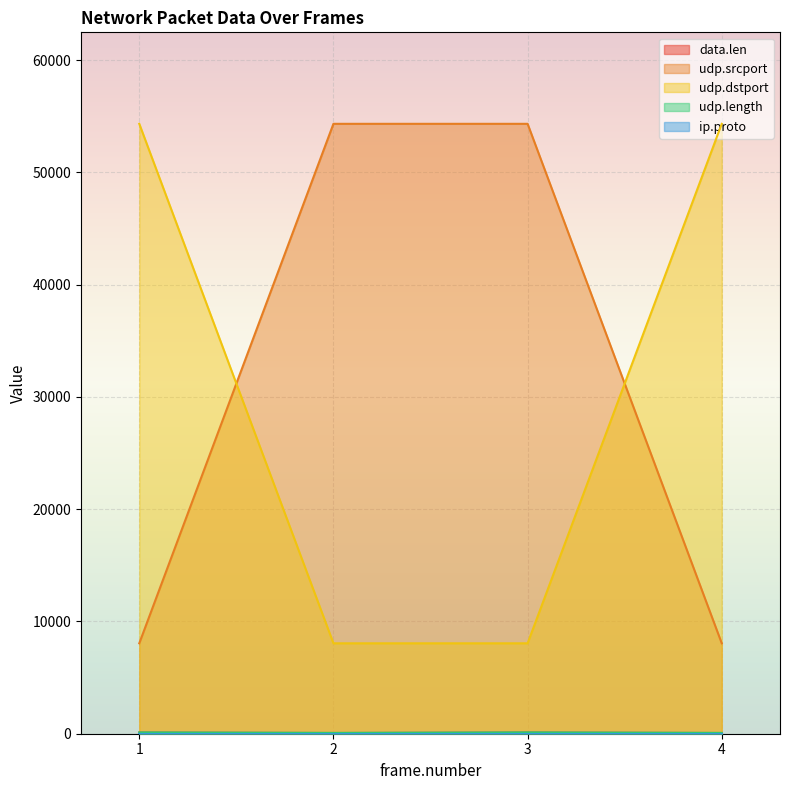

What is the difference between the highest and lowest values at 2?

54304